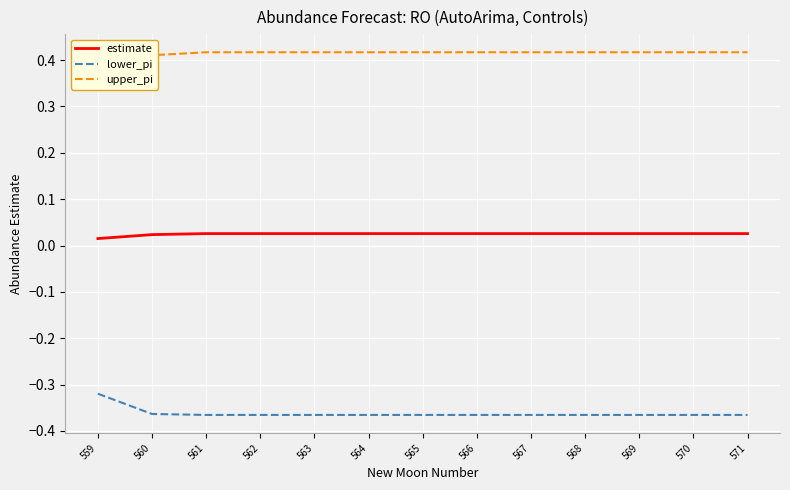

Which series has the largest range (max minus min)?

upper_pi